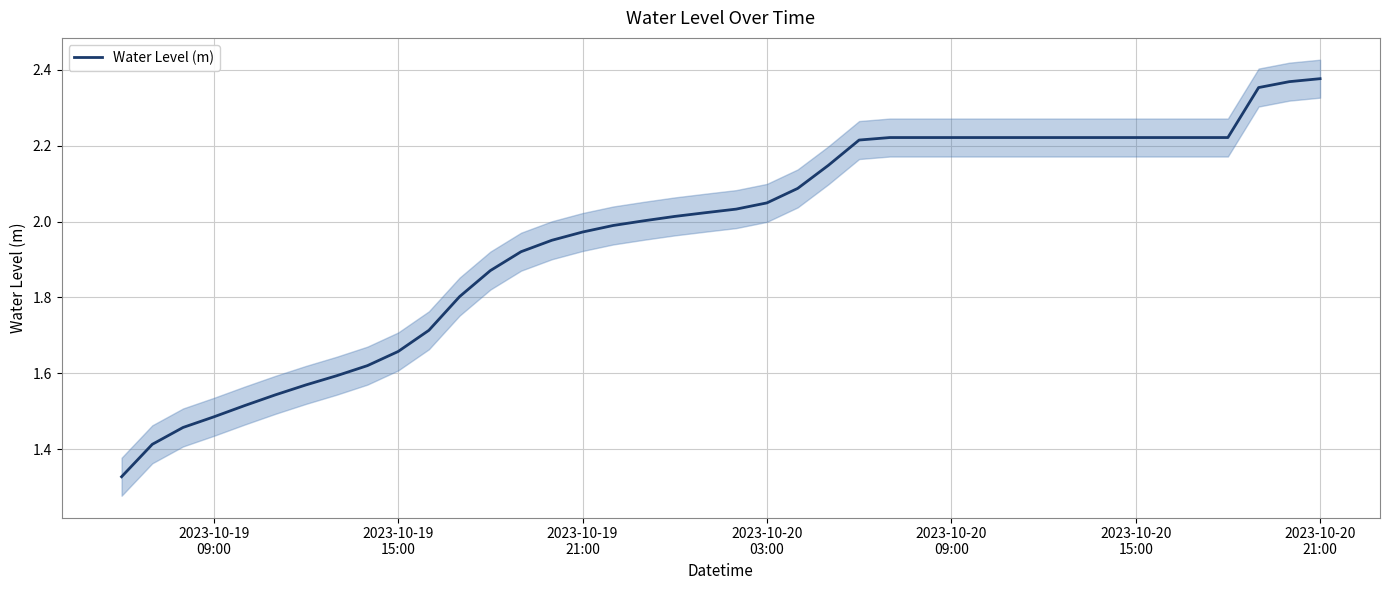

Reading left to right, what are all the values shown in this chart?

1.3	1.4	1.5	1.5	1.5	1.5	1.6	1.6	1.6	1.7	1.7	1.8	1.9	1.9	2.0	2.0	2.0	2.0	2.0	2.0	2.0	2.0	2.1	2.1	2.2	2.2	2.2	2.2	2.2	2.2	2.2	2.2	2.2	2.2	2.2	2.2	2.2	2.4	2.4	2.4